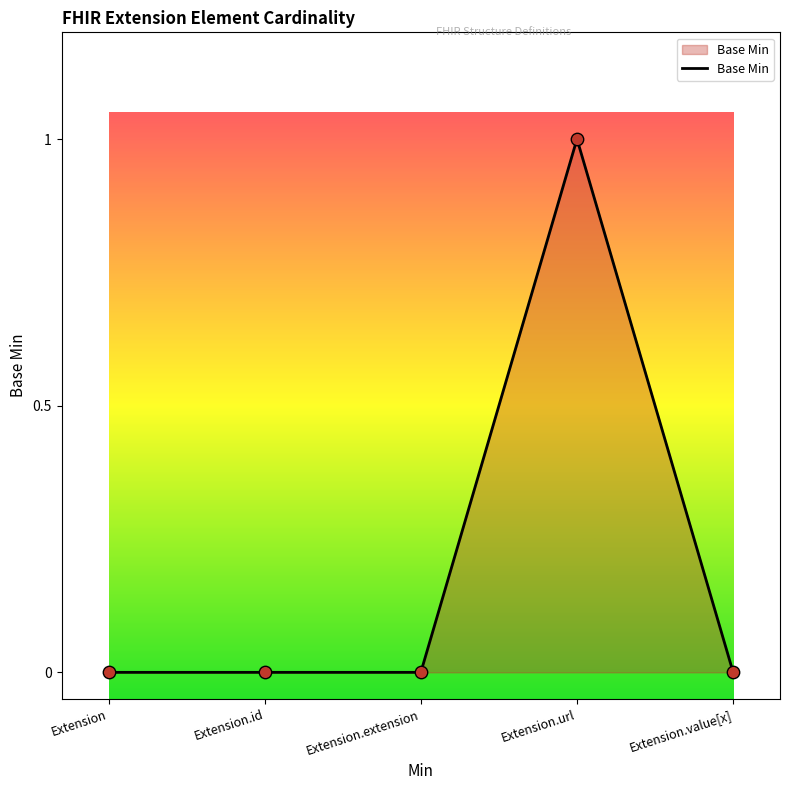

What is the change in value from Extension to Extension.url?

+1